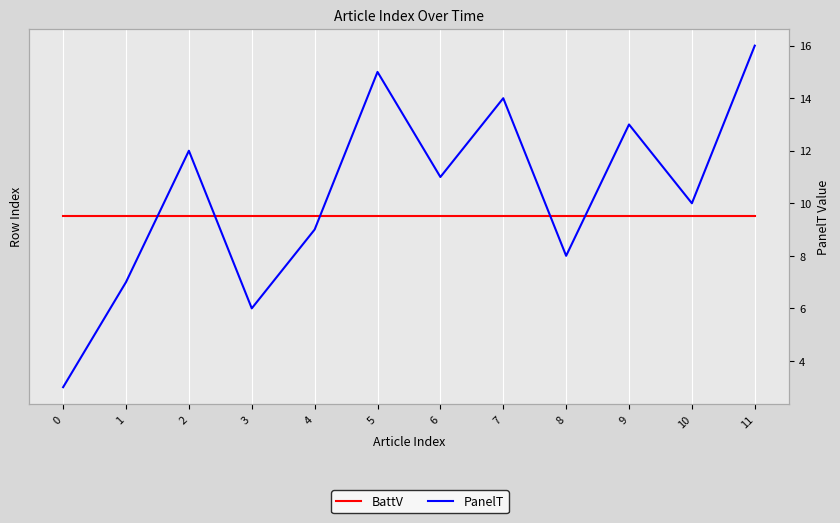

The BattV series shows 5.5 at 3. True or false?

True